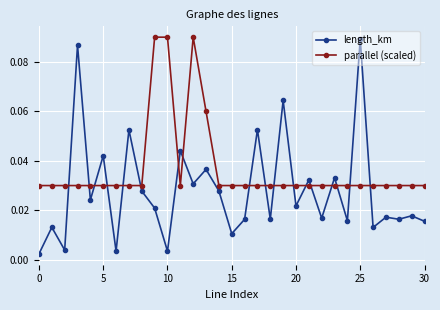

Which series has the widest spread of values?

length_km